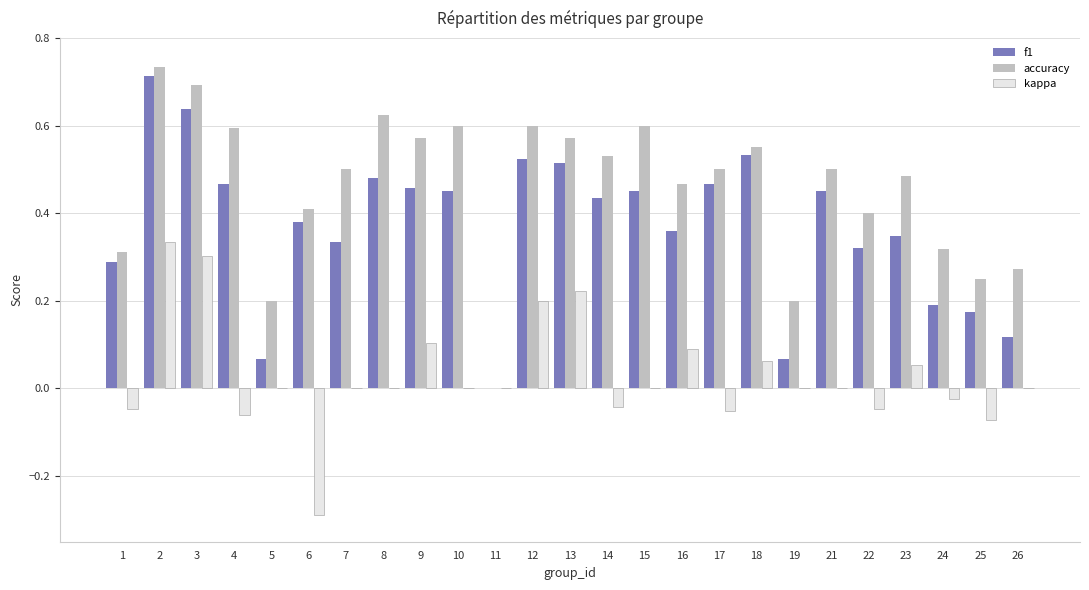

How many values in the accuracy series exceed 0?

24